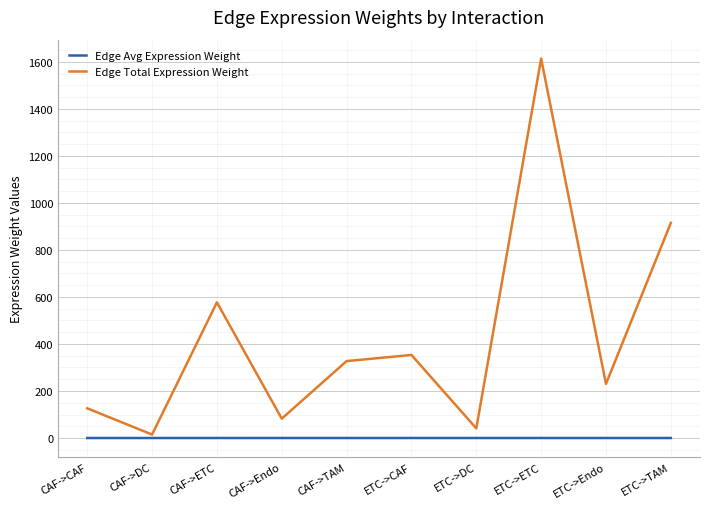

Which label corresponds to the largest value in the chart?

ETC->ETC